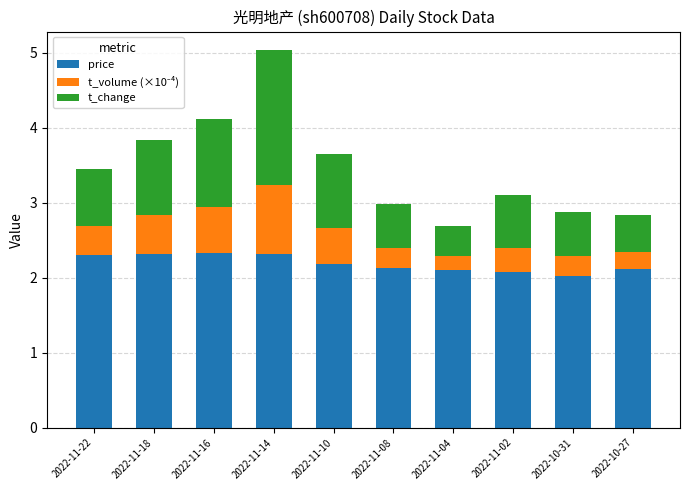

Reading left to right, what are the values for price?

2.3	2.3	2.3	2.3	2.2	2.1	2.1	2.1	2.0	2.1